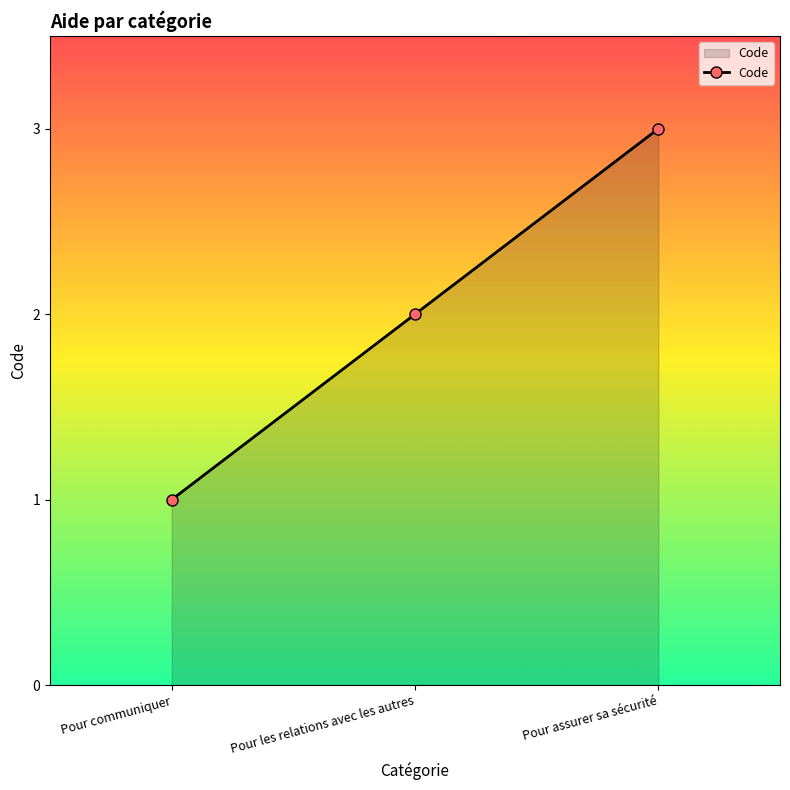

Approximately how many times larger is the value at Pour assurer sa sécurité compared to Pour les relations avec les autres?

1.5